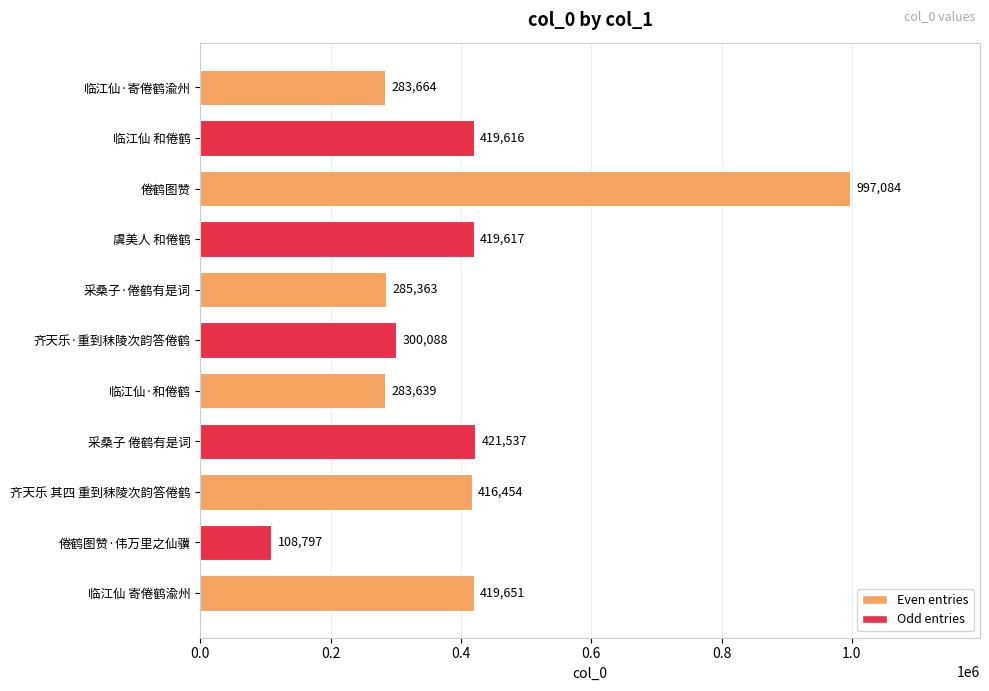

How many bars are there in total?

11